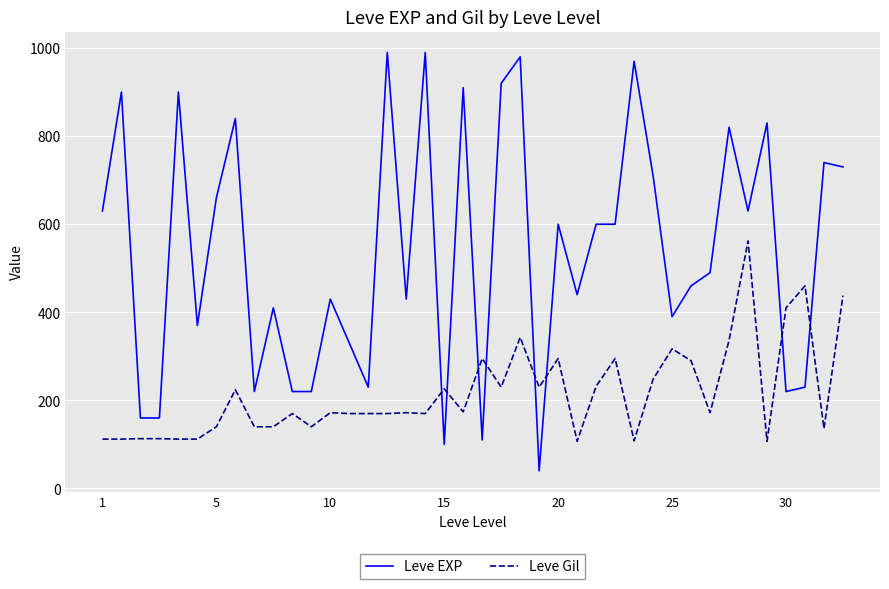

Which series has the largest range (max minus min)?

Leve EXP